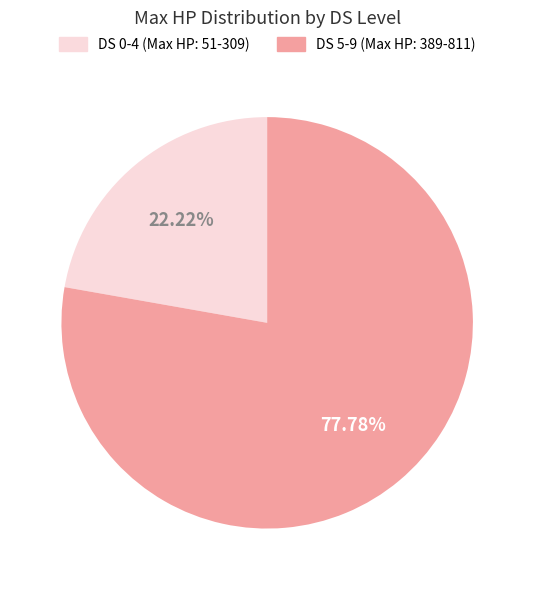

Is there any slice that represents more than half of the pie?

Yes